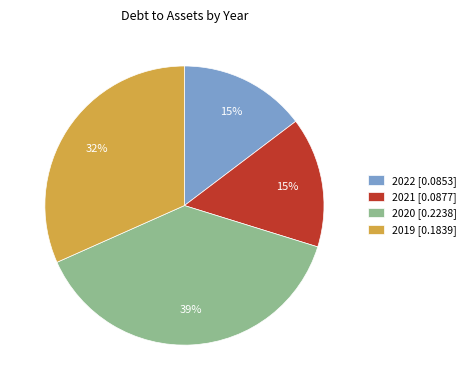

Does 2022 represent more than half of the total?

No